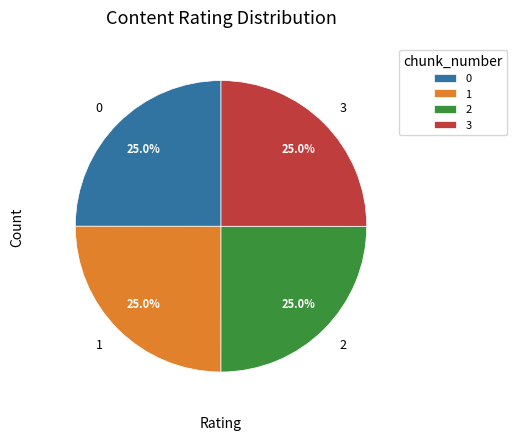

What is the total percentage of 1 and 3?

50.0%